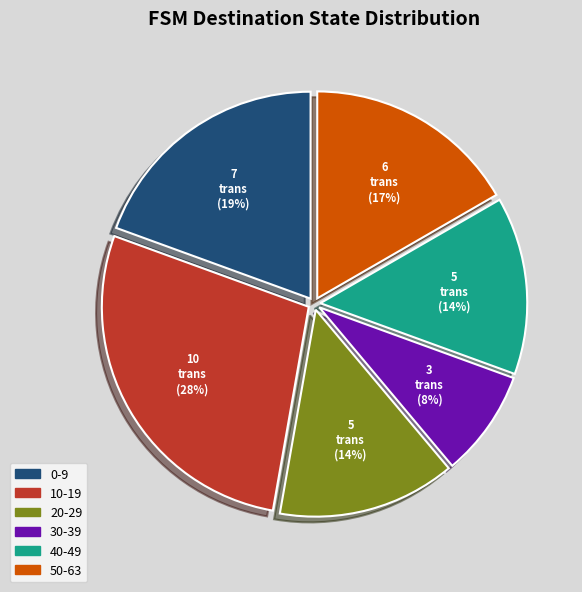

Which category has the smallest portion of the pie?

30-39